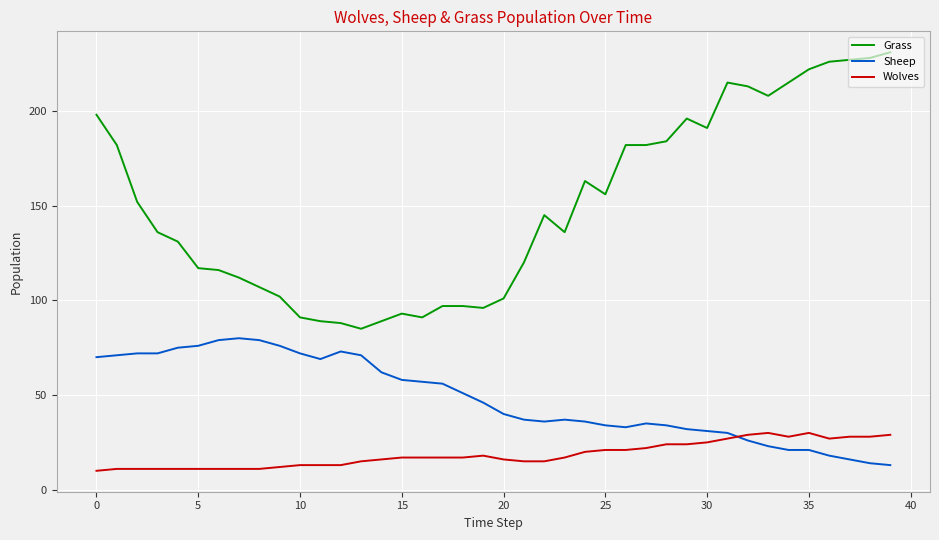

What is the maximum value shown in the chart?

231